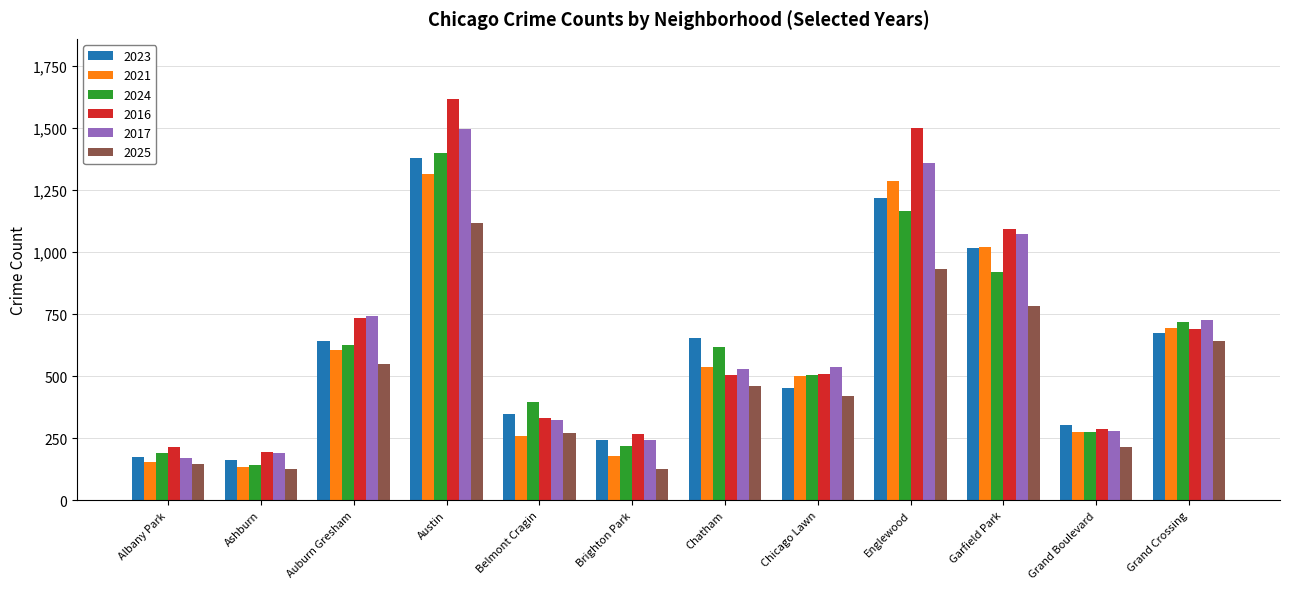

What is the difference between the 2023 values at Englewood and Auburn Gresham?

576